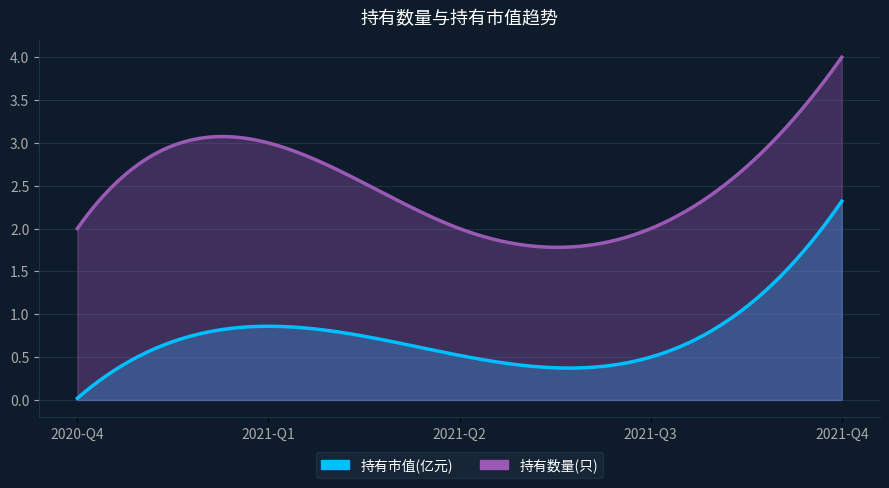

What is the average value of the 持有市值(亿元) series?

0.8